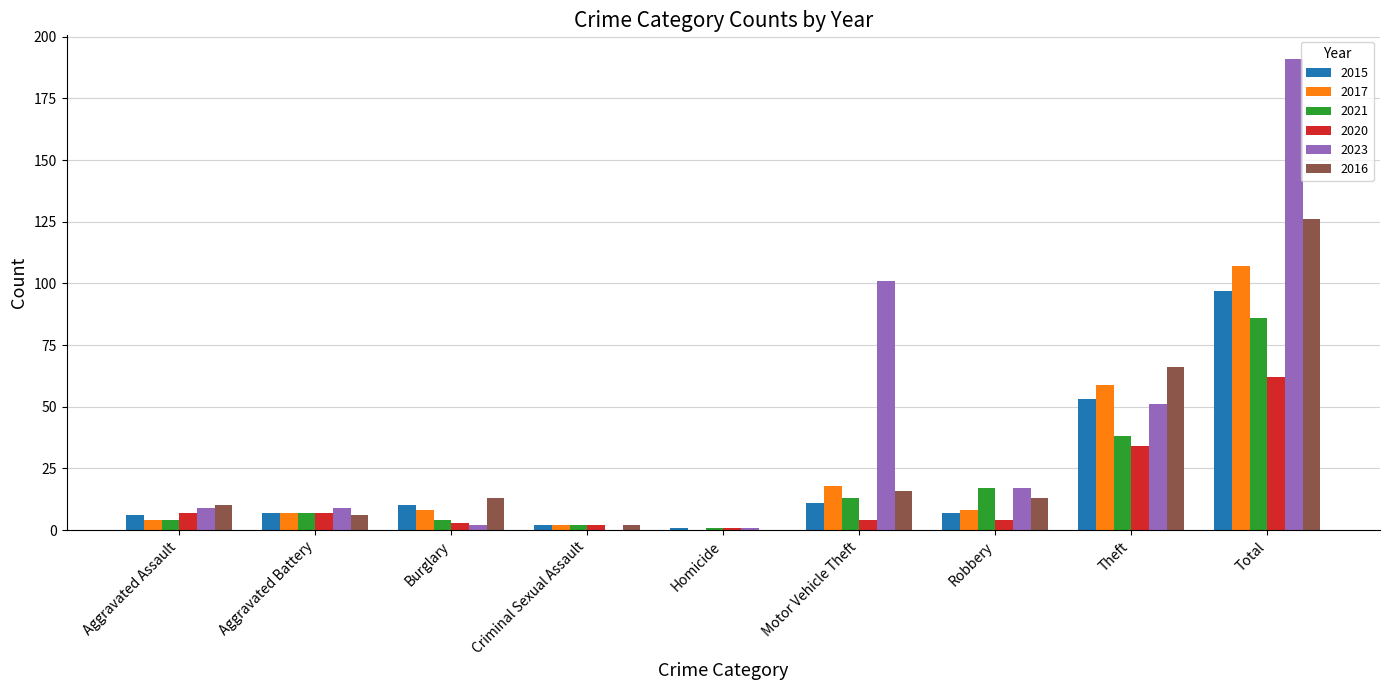

True or false: 2015 has a value of 97 at Total.

True